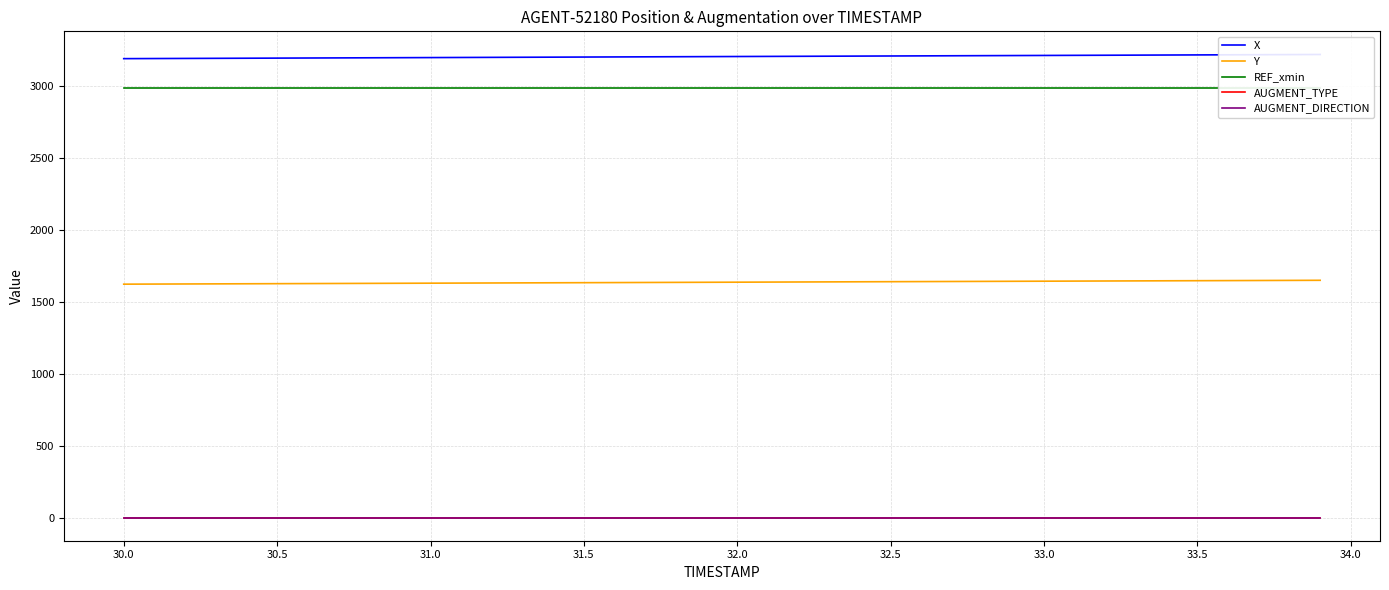

Does the chart display data point markers on the line(s)?

No